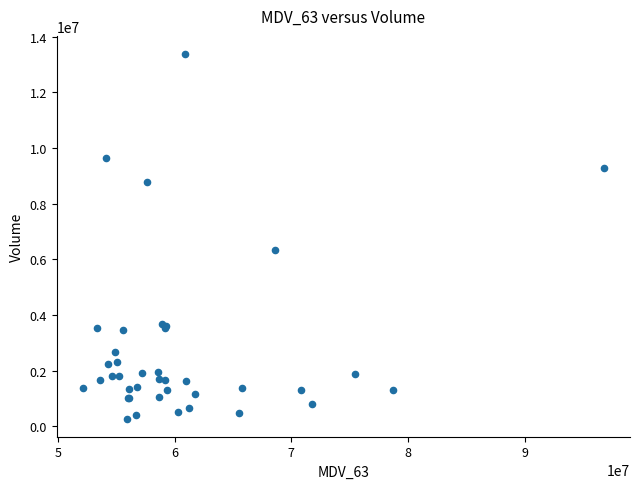

What Y value in the scatter plot is closest to 6822521?

6342124